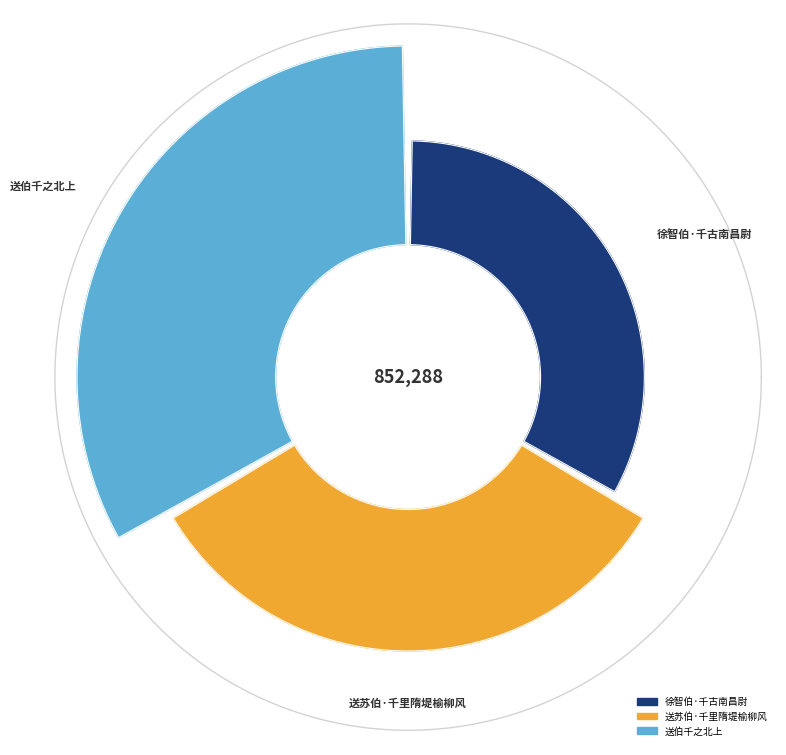

How many slices are in this pie chart?

3